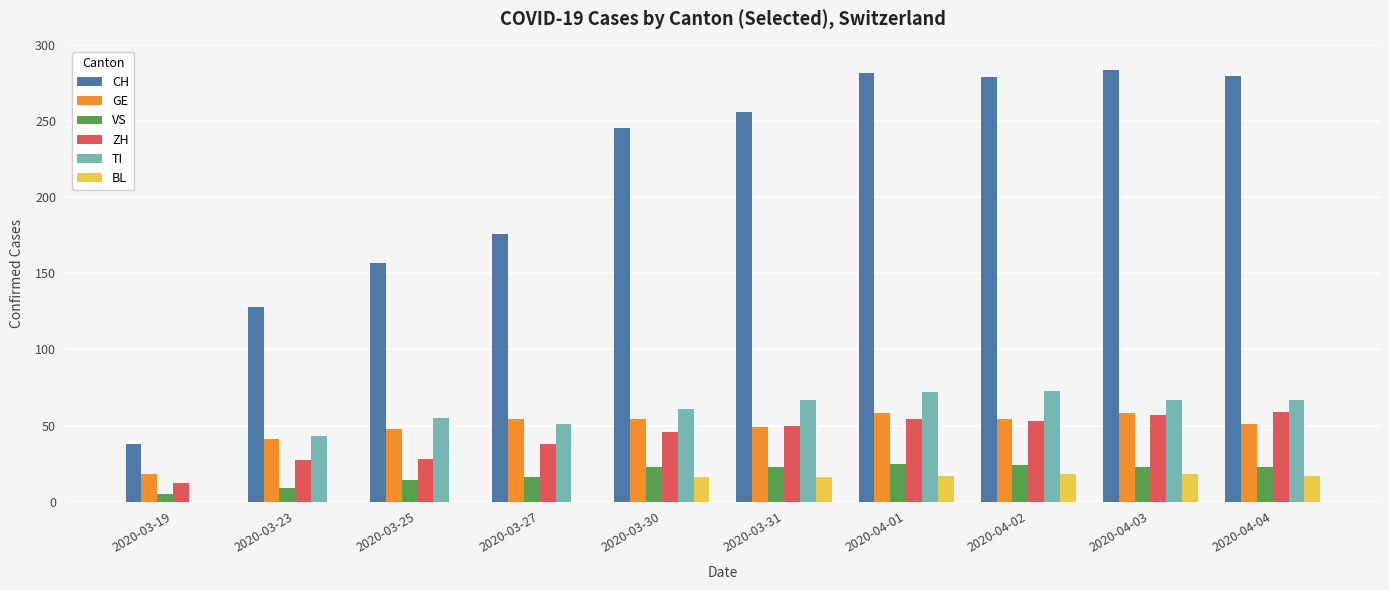

Are the bars grouped side by side (vs. stacked)?

Yes